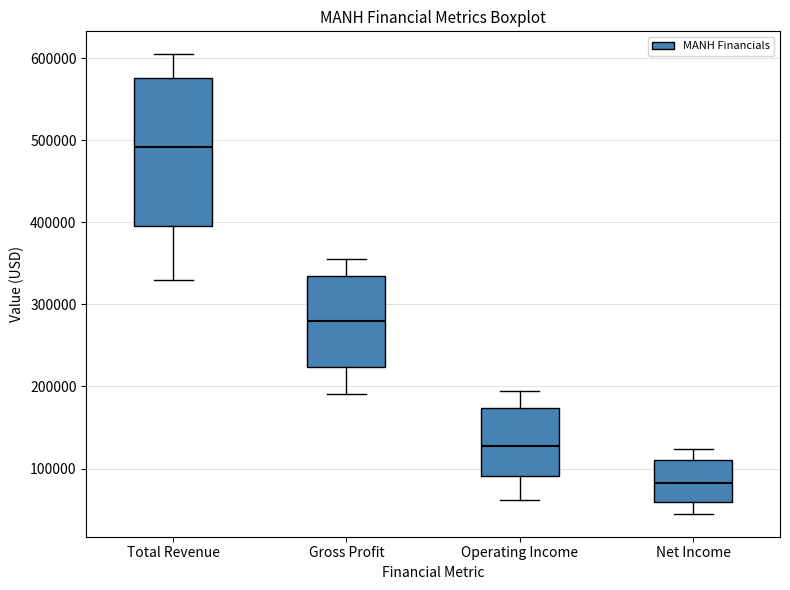

Reading left to right, transcribe this box plot: for each box, give where its median line is, the range the box spans, and where its two whiskers end, as read against the y-axis. The values are not printed on the chart, so give them approximately, as read against the axis.

Total Revenue: median 490000, box 400000 to 580000, whiskers 330000 to 600000
Gross Profit: median 280000, box 220000 to 330000, whiskers 190000 to 350000
Operating Income: median 130000, box 90000 to 170000, whiskers 60000 to 190000
Net Income: median 80000, box 60000 to 110000, whiskers 40000 to 120000